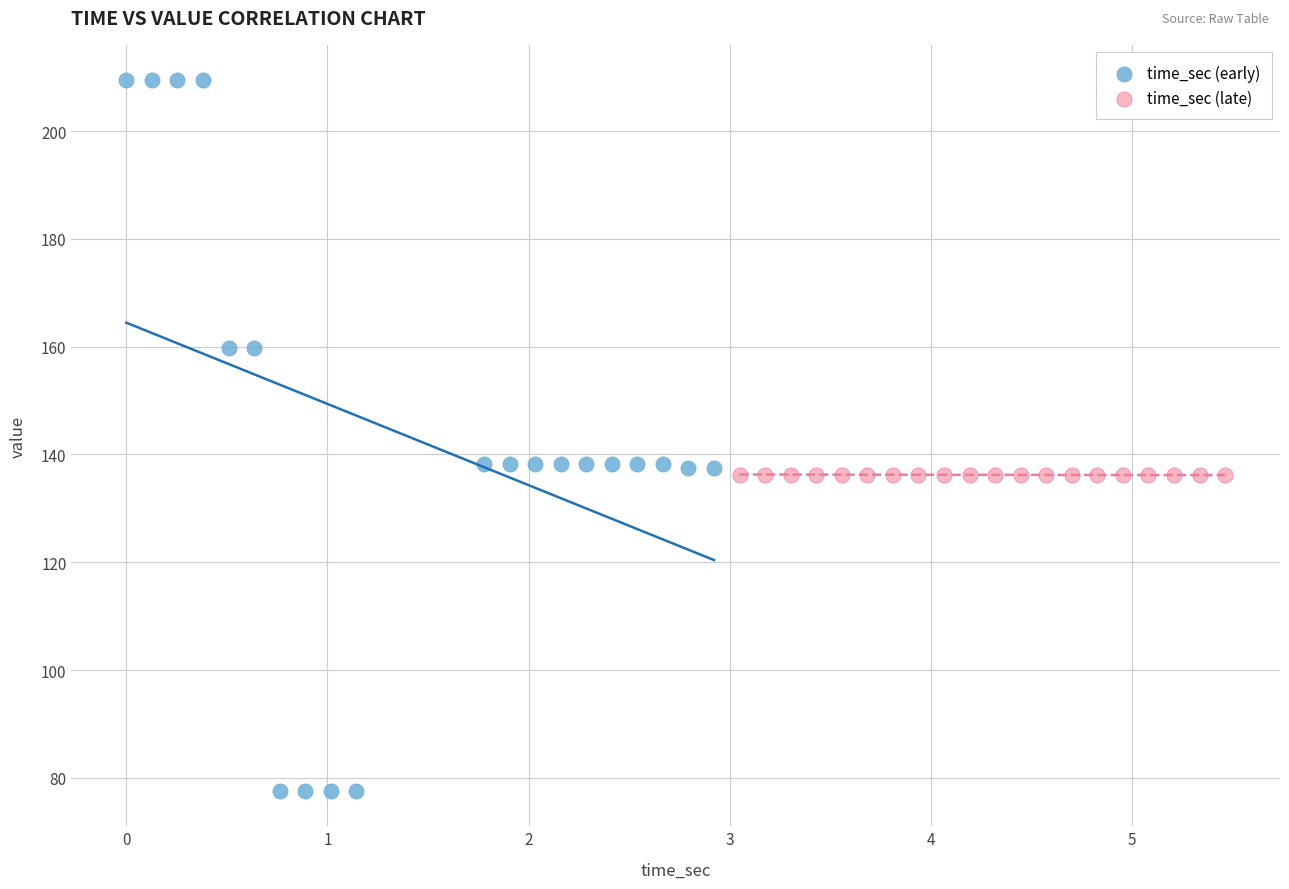

Which series has the widest spread of Y values?

time_sec (early)